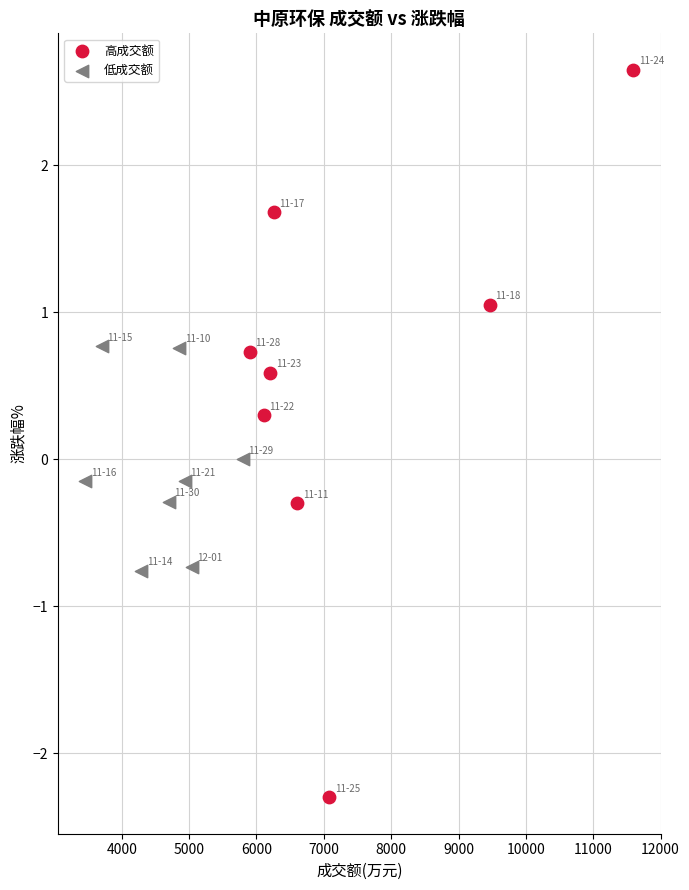

What are all the series names shown in the legend?

高成交额, 低成交额